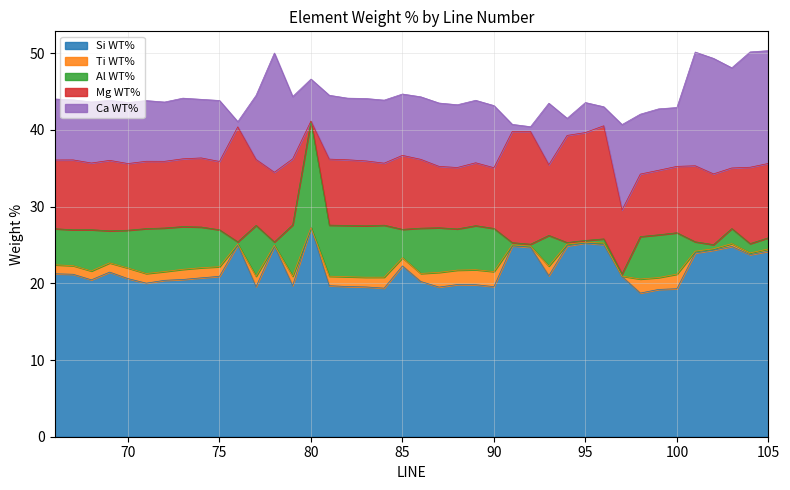

True or false: Mg WT% and Ti WT% cross at least once.

False